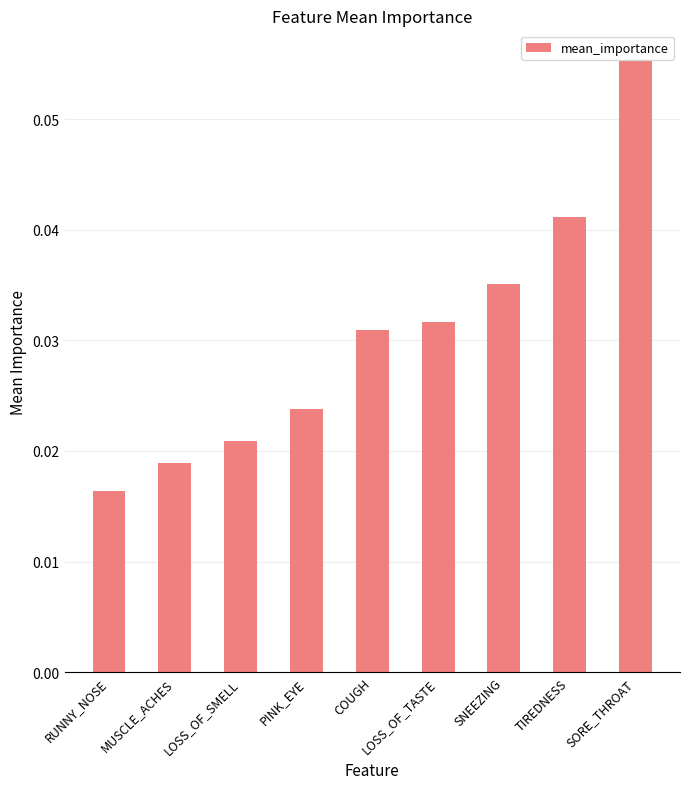

Count the number of data series in this chart.

1